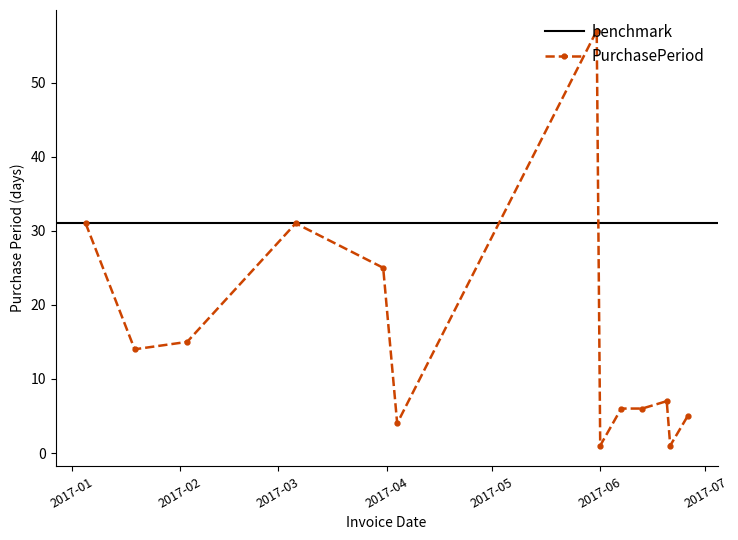

The value at 2017-03-31 is 25. True or false?

True